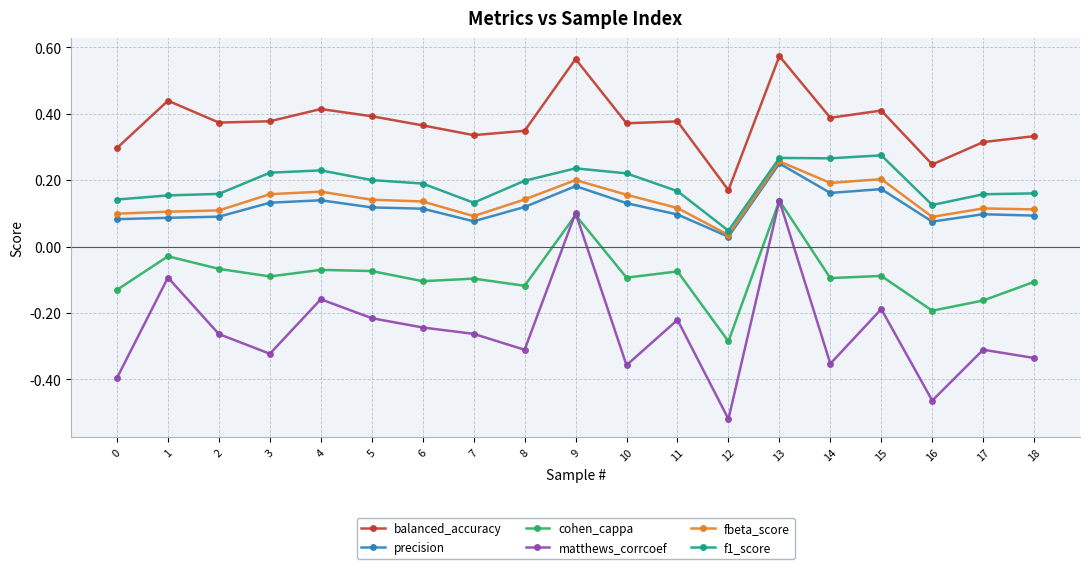

At which category is the sum across all series the highest?

13